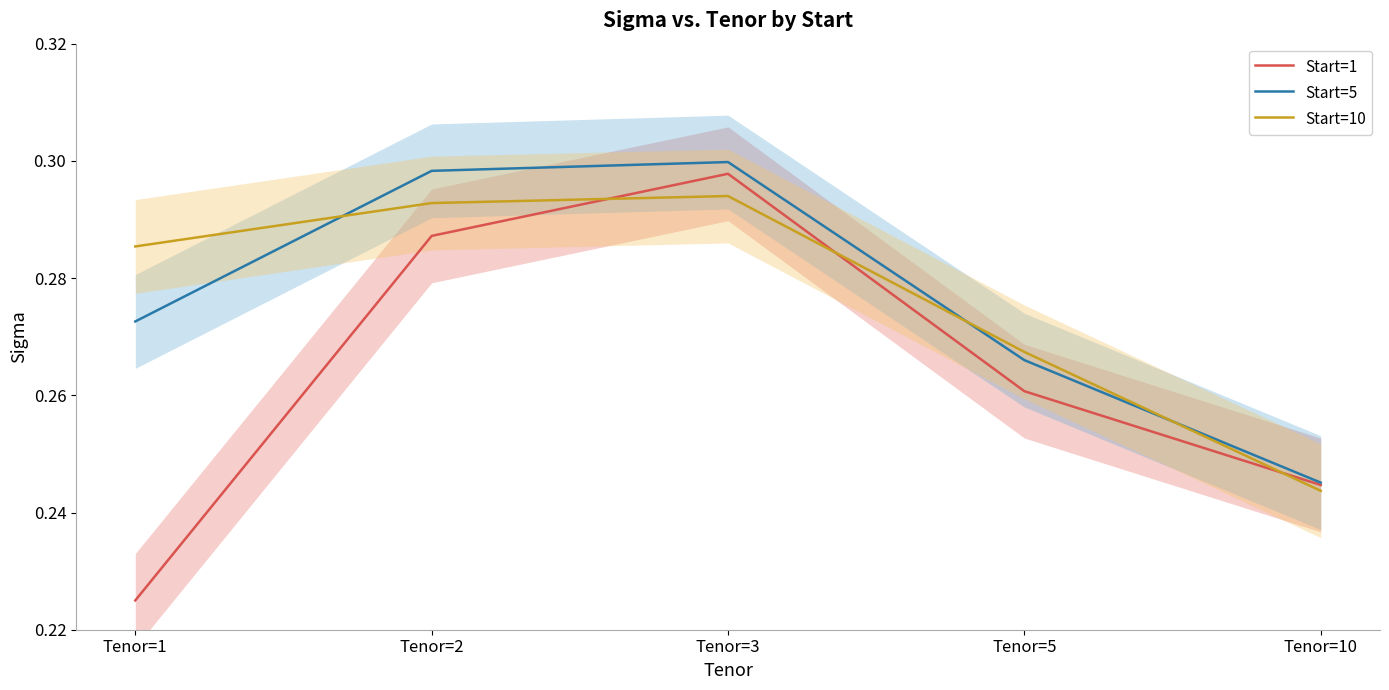

Is this an area chart (filled region under the line)?

No